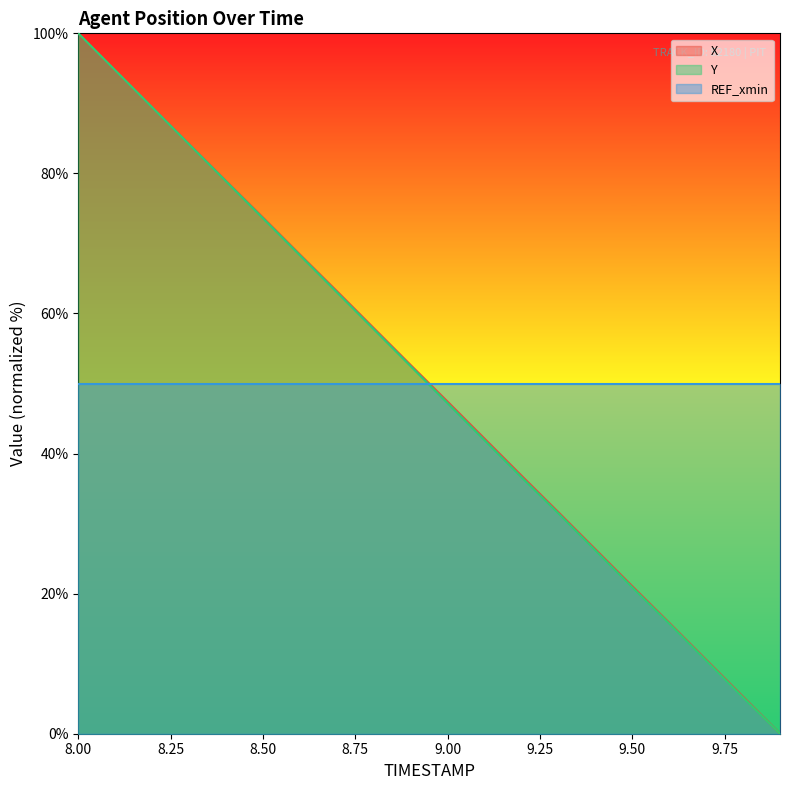

What is the difference between the maximum and minimum values in the Y series?

100.0